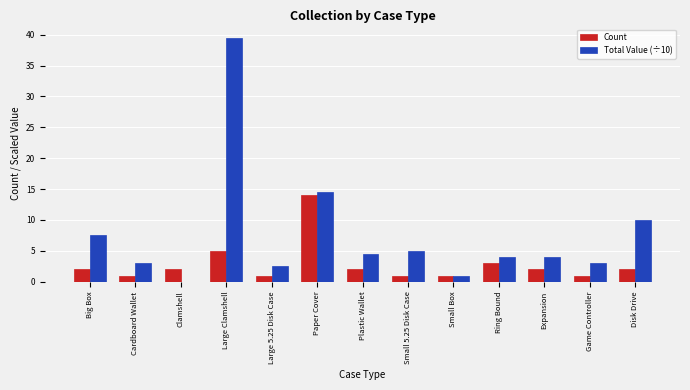

Which label corresponds to the largest value in the chart?

Large Clamshell